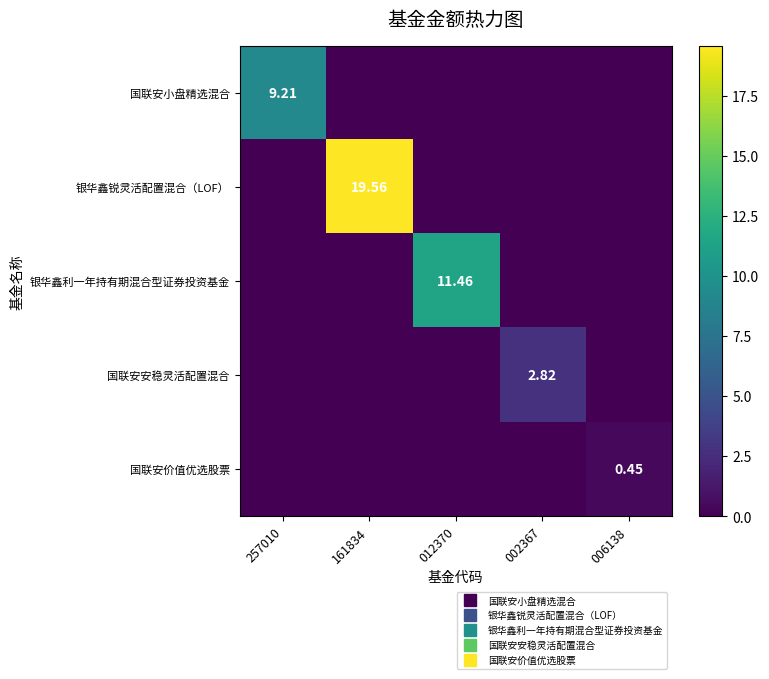

Count the 国联安价值优选股票 values in the range 0 to 1.

5